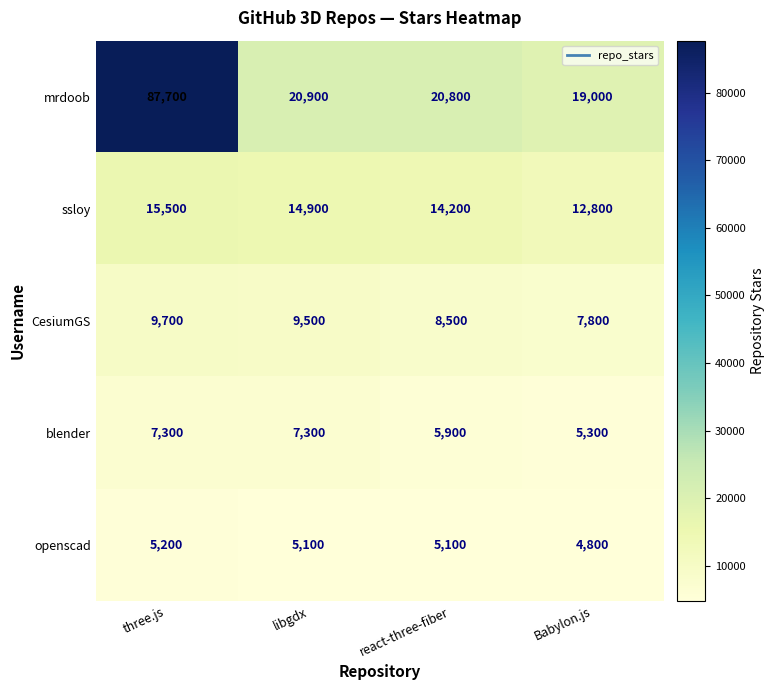

At how many categories does at least one series exceed 67313?

1